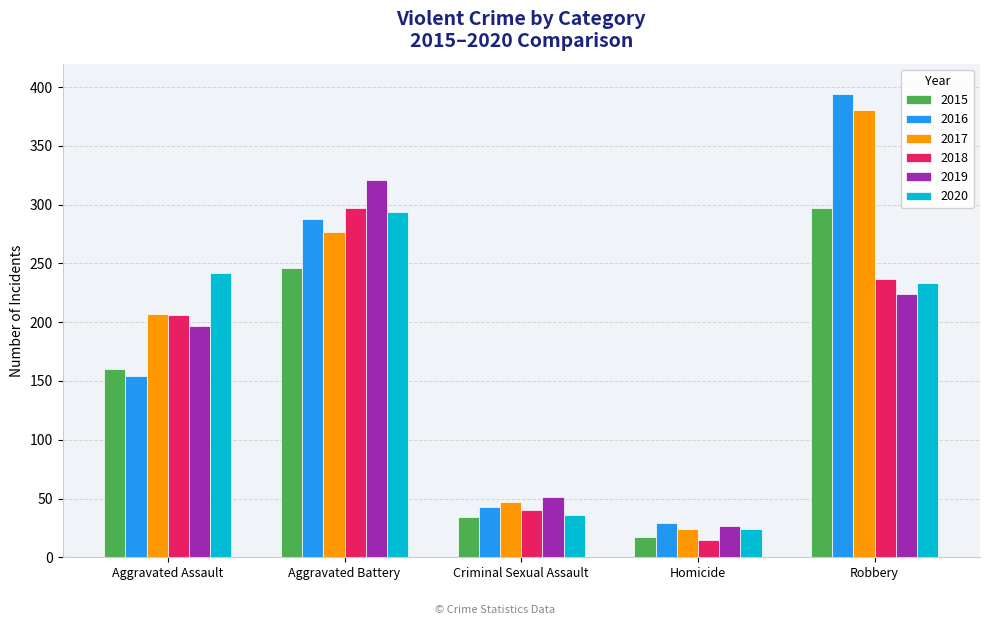

List the labels in order of 2018 value, largest first.

Aggravated Battery, Robbery, Aggravated Assault, Criminal Sexual Assault, Homicide